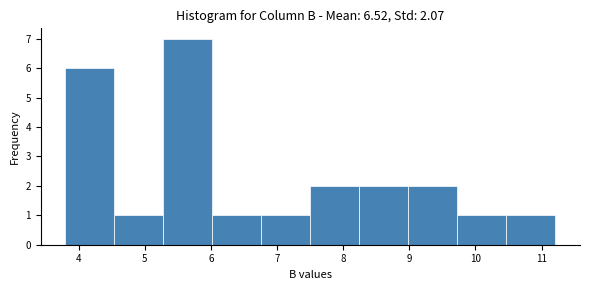

Reading left to right, transcribe this chart: for each bar, give the range it covers on the x-axis and its height. Neither the bar edges nor the heights are printed on the chart, so give them approximately, as read against the axes.

3.8 to 4.5: 6
4.5 to 5.3: 1
5.3 to 6.0: 7
6.0 to 6.8: 1
6.8 to 7.5: 1
7.5 to 8.2: 2
8.2 to 9.0: 2
9.0 to 9.7: 2
9.7 to 10.5: 1
10.5 to 11.2: 1